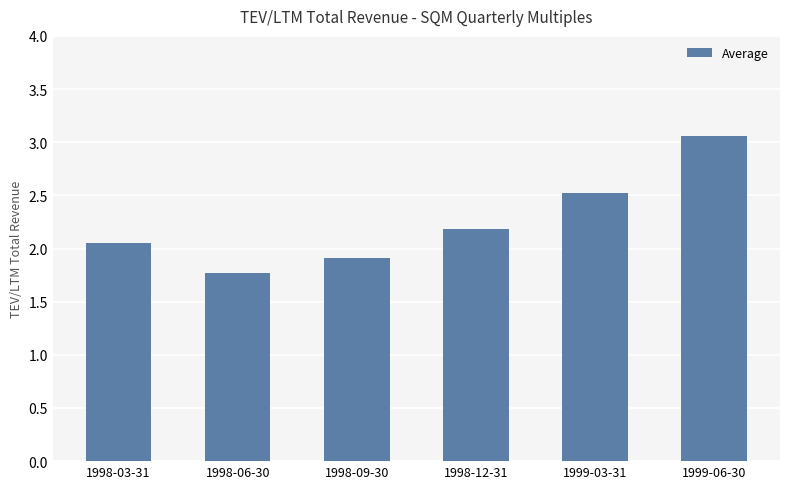

Rank the categories by value from lowest to highest.

1998-06-30, 1998-09-30, 1998-03-31, 1998-12-31, 1999-03-31, 1999-06-30